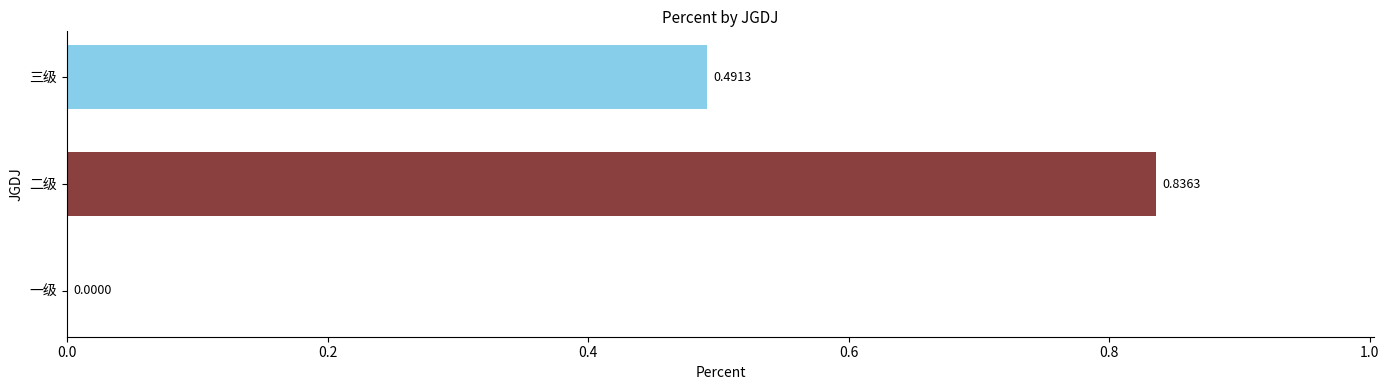

The value at 三级 is 0.9. True or false?

False